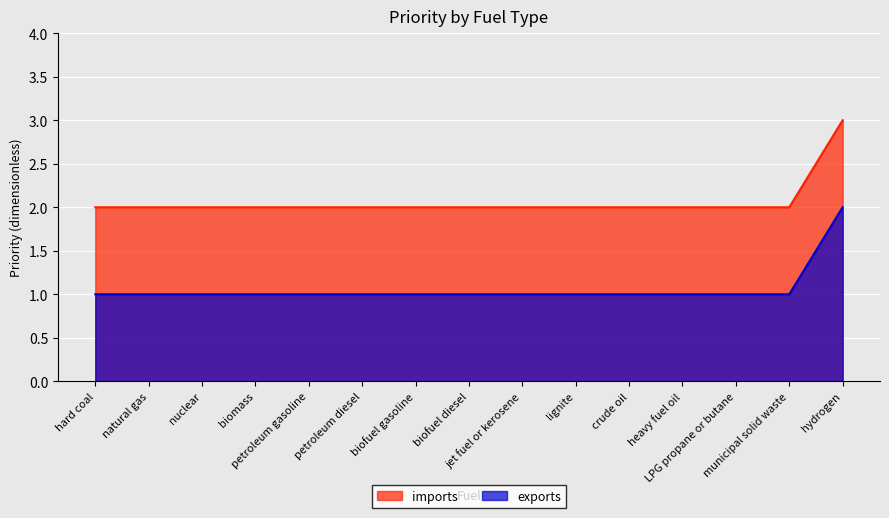

How many series are shown in this chart?

2